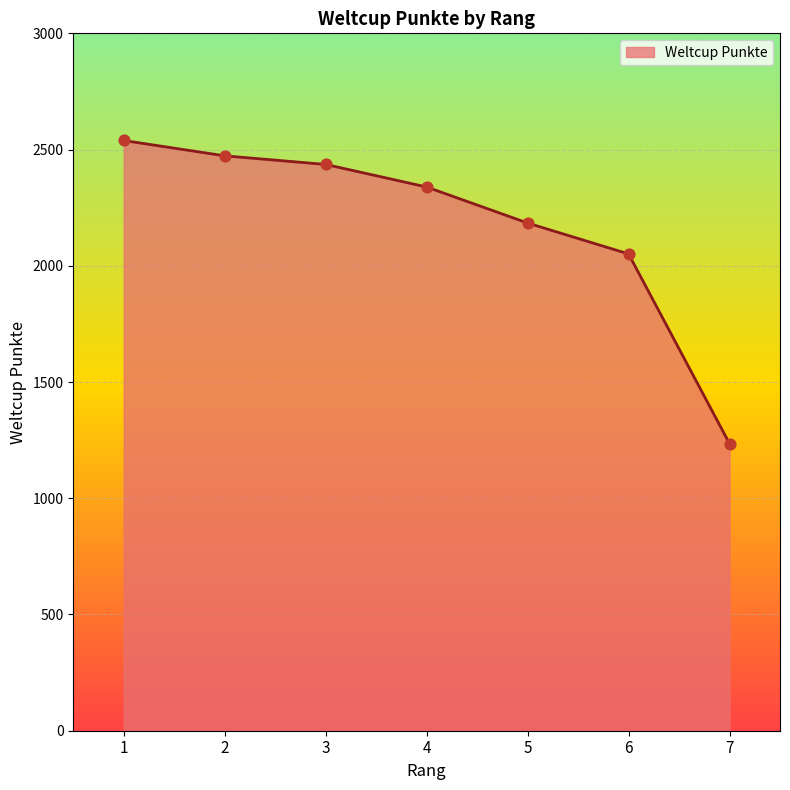

Which has a higher value, 7 or 6?

6